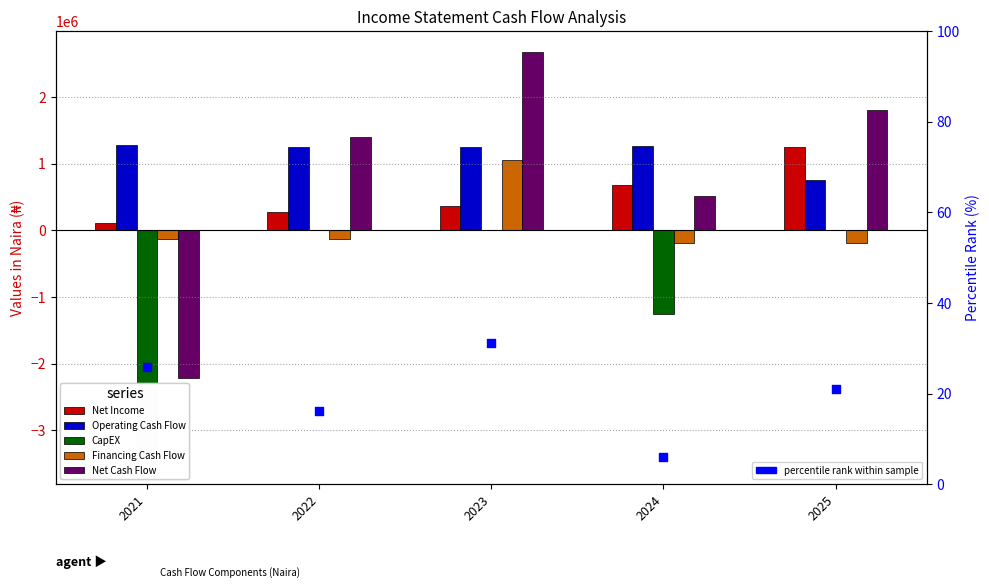

At which category is the sum across all series the highest?

2023